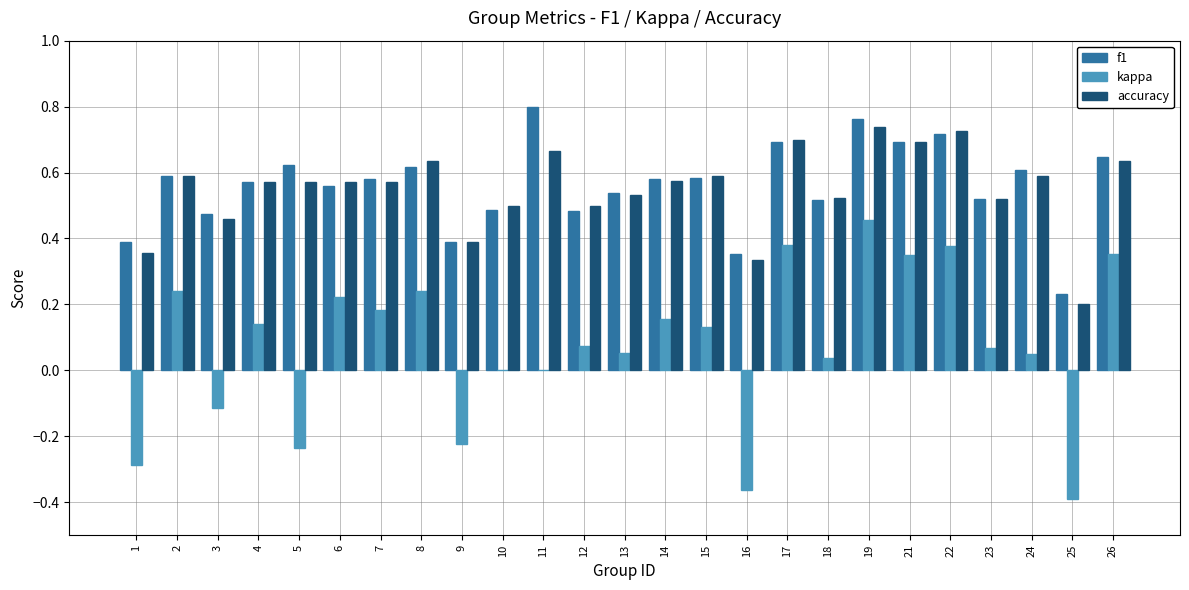

How many data points does each series have?

25